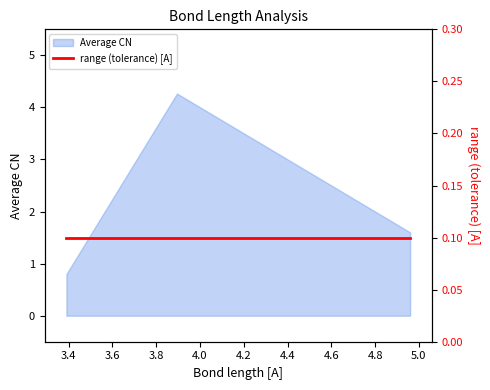

What is the difference between the maximum and minimum values?

3.5